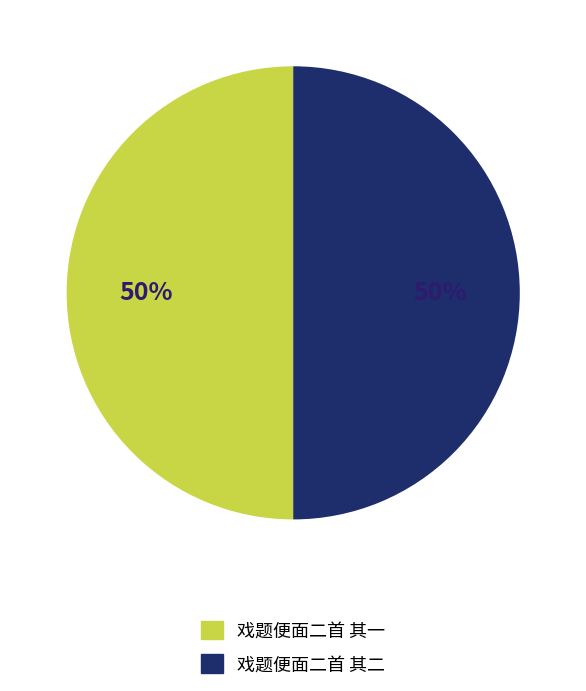

Approximately how many times larger is the value at 戏题便面二首 其二 compared to 戏题便面二首 其一?

1.0